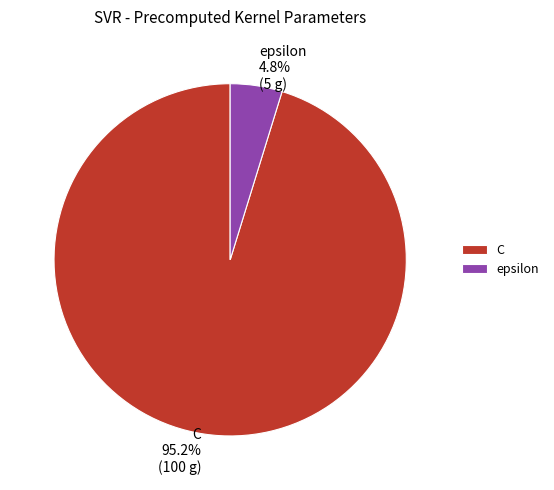

How many slices are in this pie chart?

2